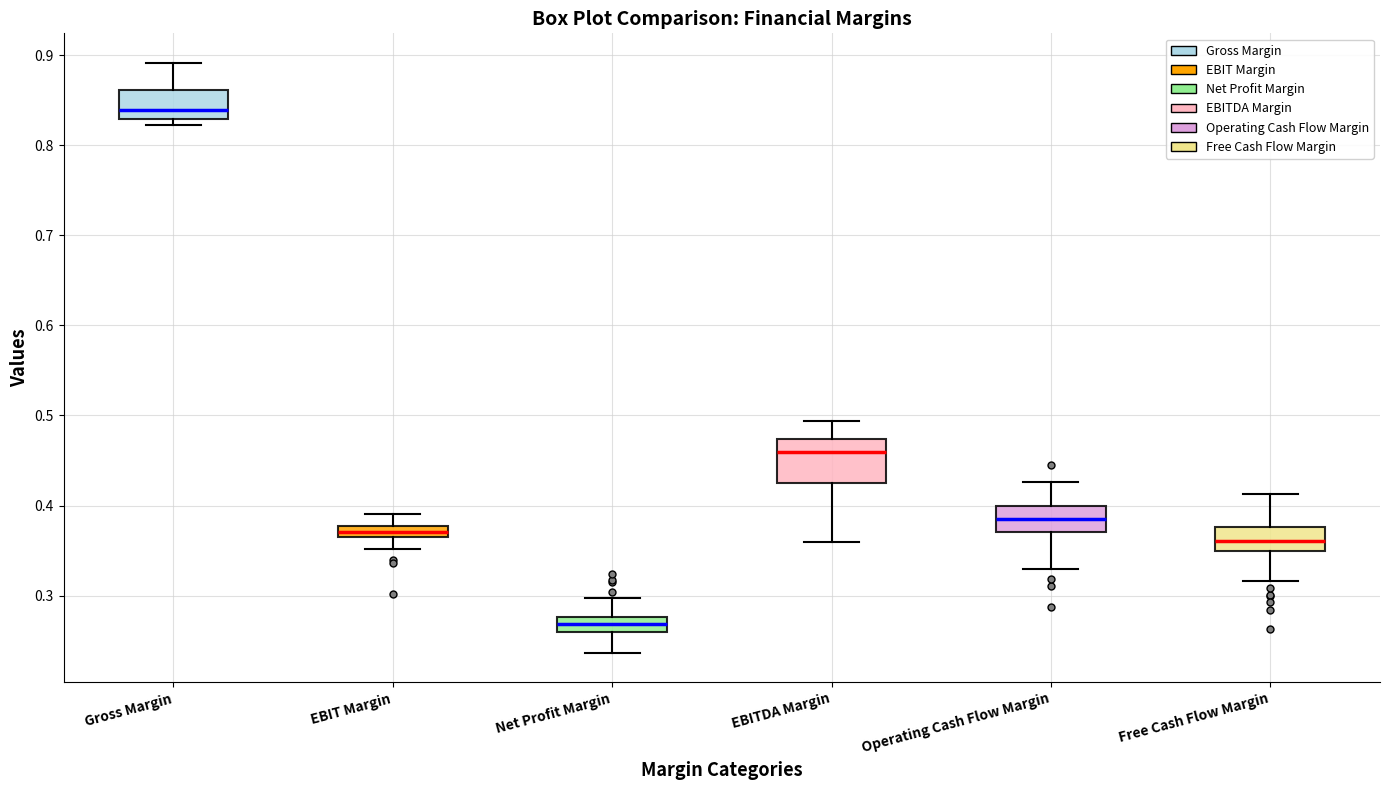

Which box has the highest median line?

Gross Margin